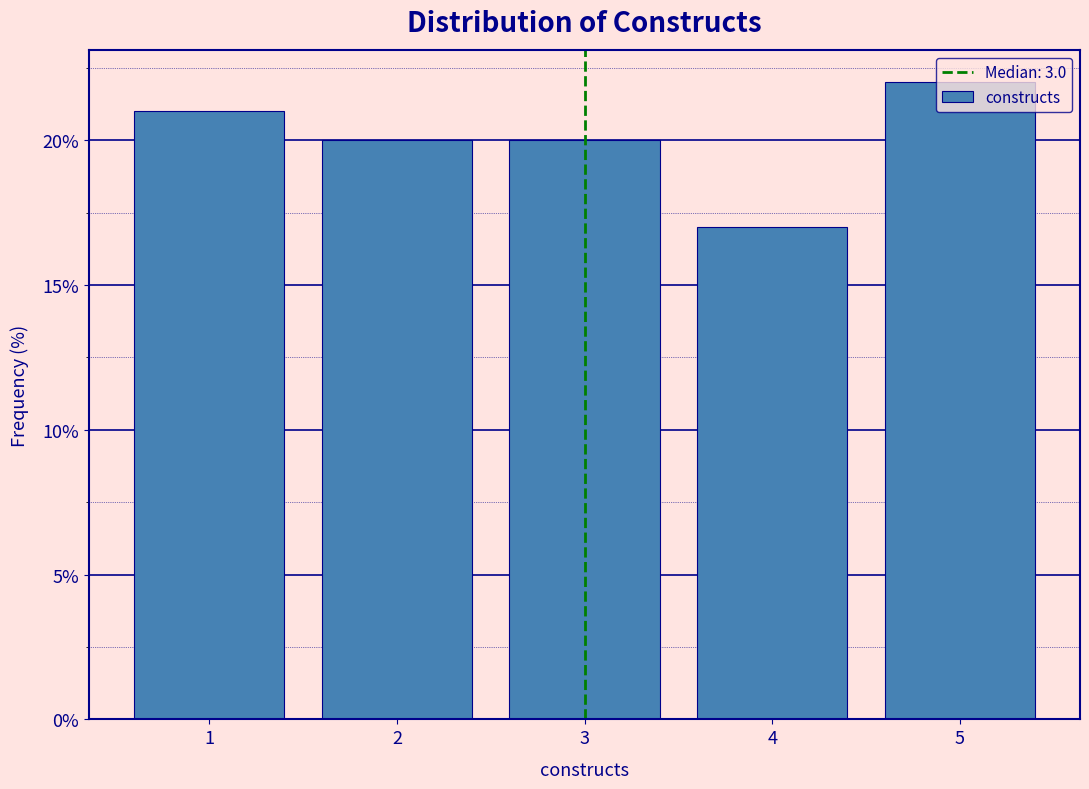

Which range on the x-axis has the tallest bar?

4.5 to 5.5